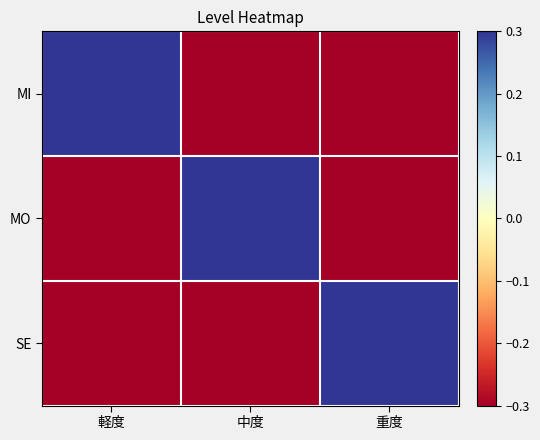

Between 軽度 and 中度, which series saw the biggest shift?

MI